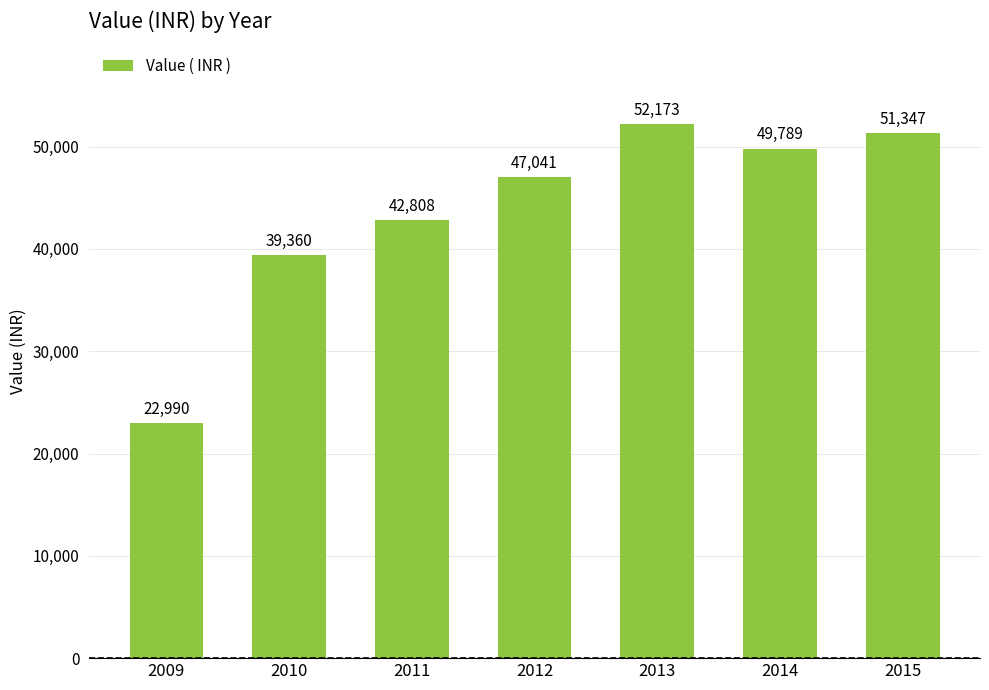

The chart shows a value of 39360 at 2010. True or false?

True